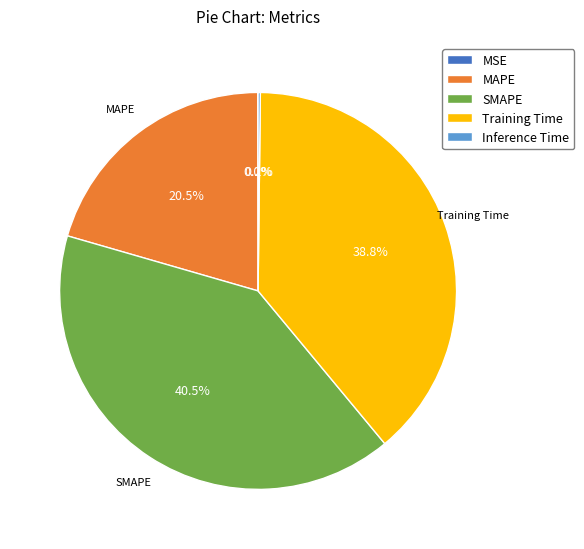

Which slice is the largest?

SMAPE